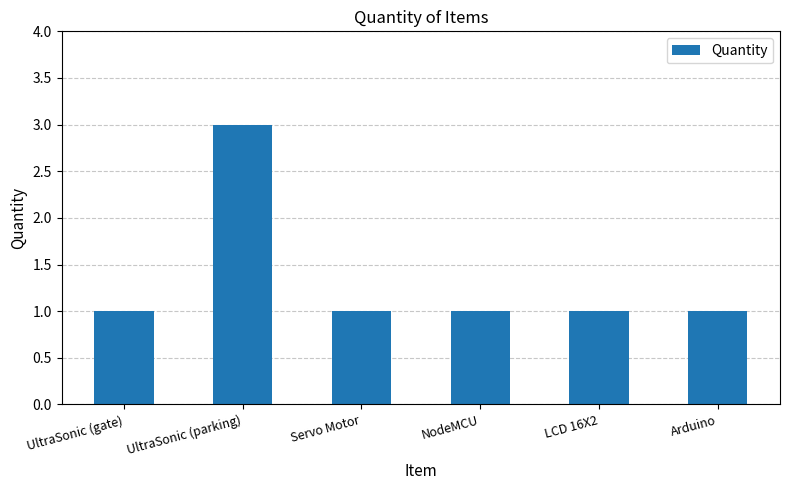

What is the ratio of the value at Servo Motor to the value at UltraSonic (parking)?

0.3